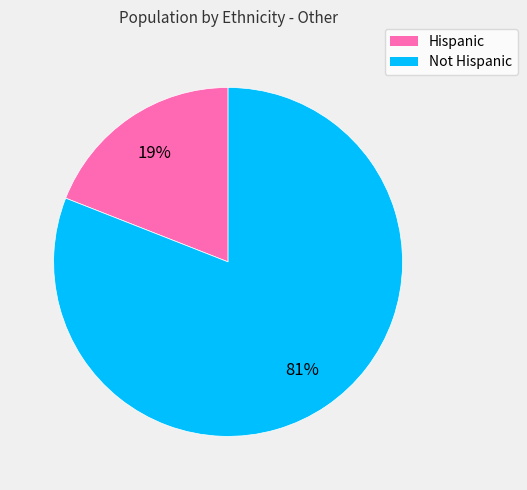

Combined, do Hispanic and Not Hispanic account for over 50%?

Yes